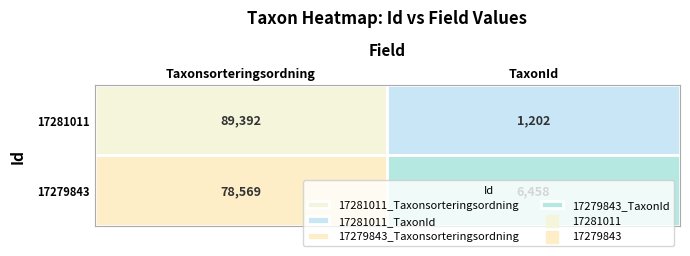

True or false: 17281011 has a value of 710 at 1.

False